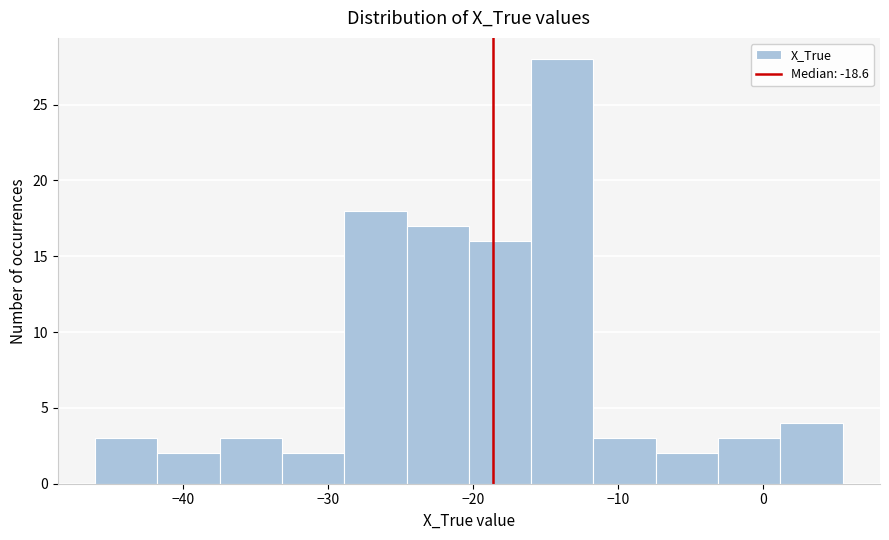

Reading left to right, list every bar in this chart as the range it spans on the x-axis followed by its height. Neither the bar edges nor the heights are printed on the chart, so give them approximately, as read against the axes.

-46 to -42: 3
-42 to -37: 2
-37 to -33: 3
-33 to -29: 2
-29 to -25: 18
-25 to -20: 17
-20 to -16: 16
-16 to -12: 28
-12 to -7: 3
-7 to -3: 2
-3 to 1: 3
1 to 5: 4